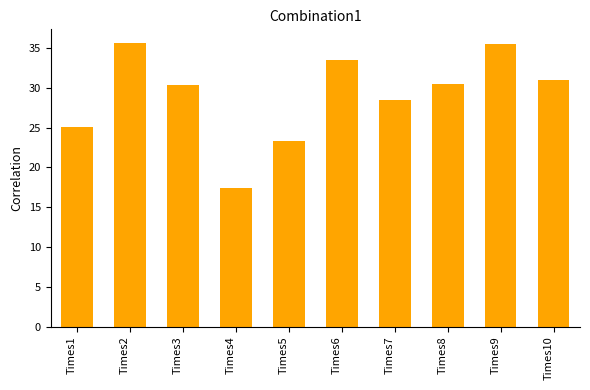

Which has a higher value, Times10 or Times2?

Times2